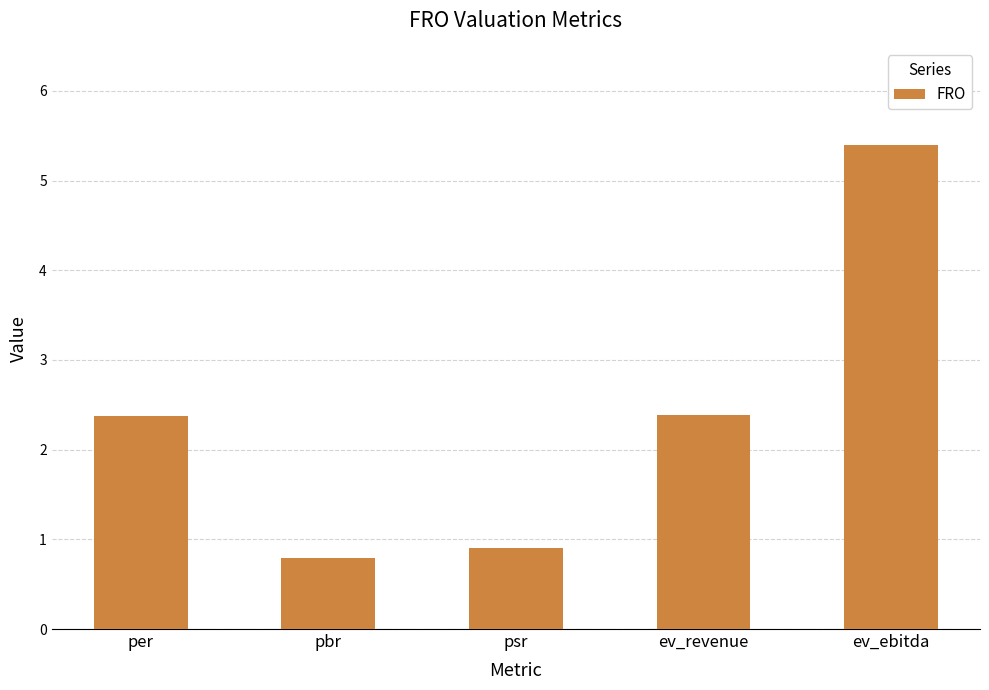

What is the value of the 4th bar from the left?

2.4